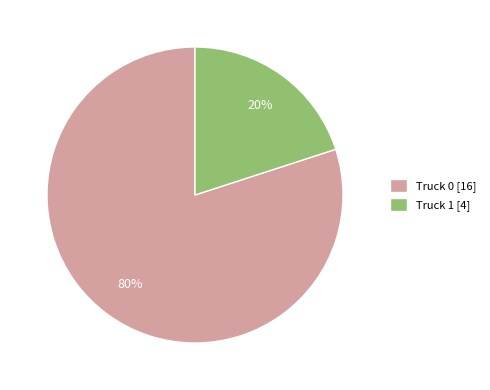

The Truck 1 slice represents 20% of the pie. True or false?

True